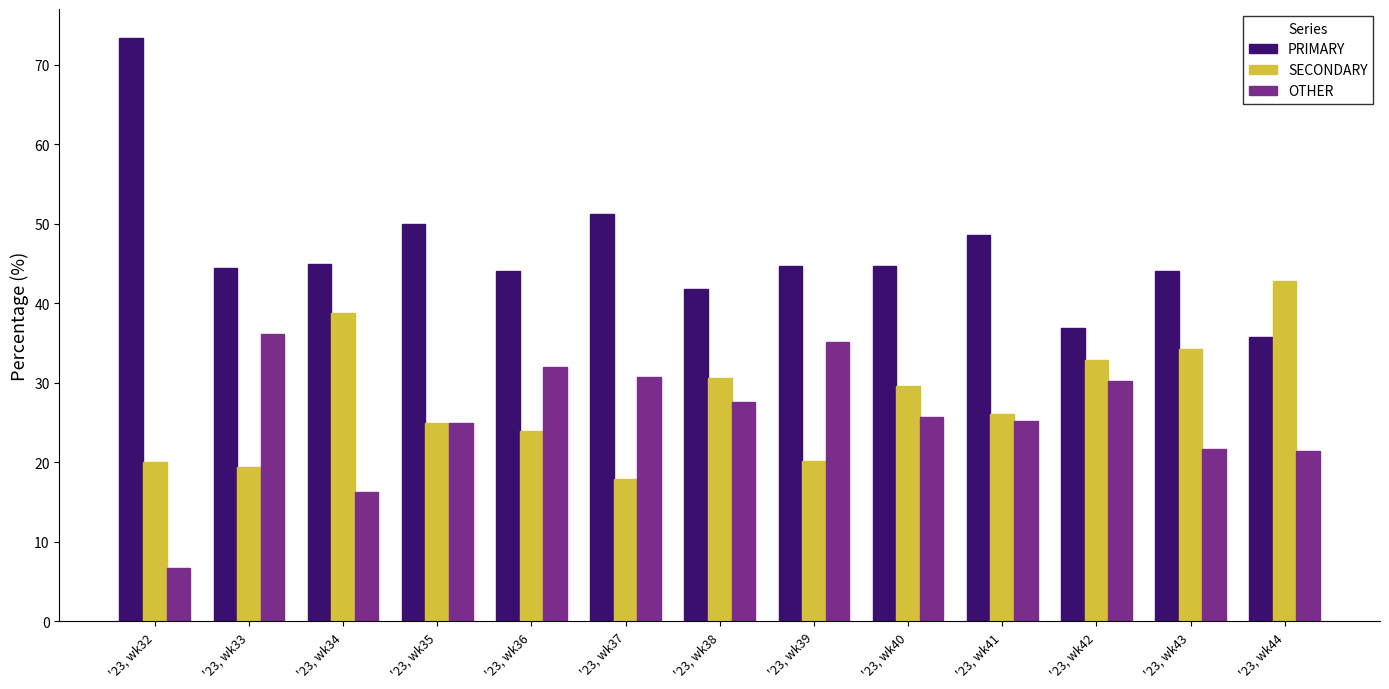

Is the value of PRIMARY at '23, wk34 greater than the value of OTHER at '23, wk37?

Yes